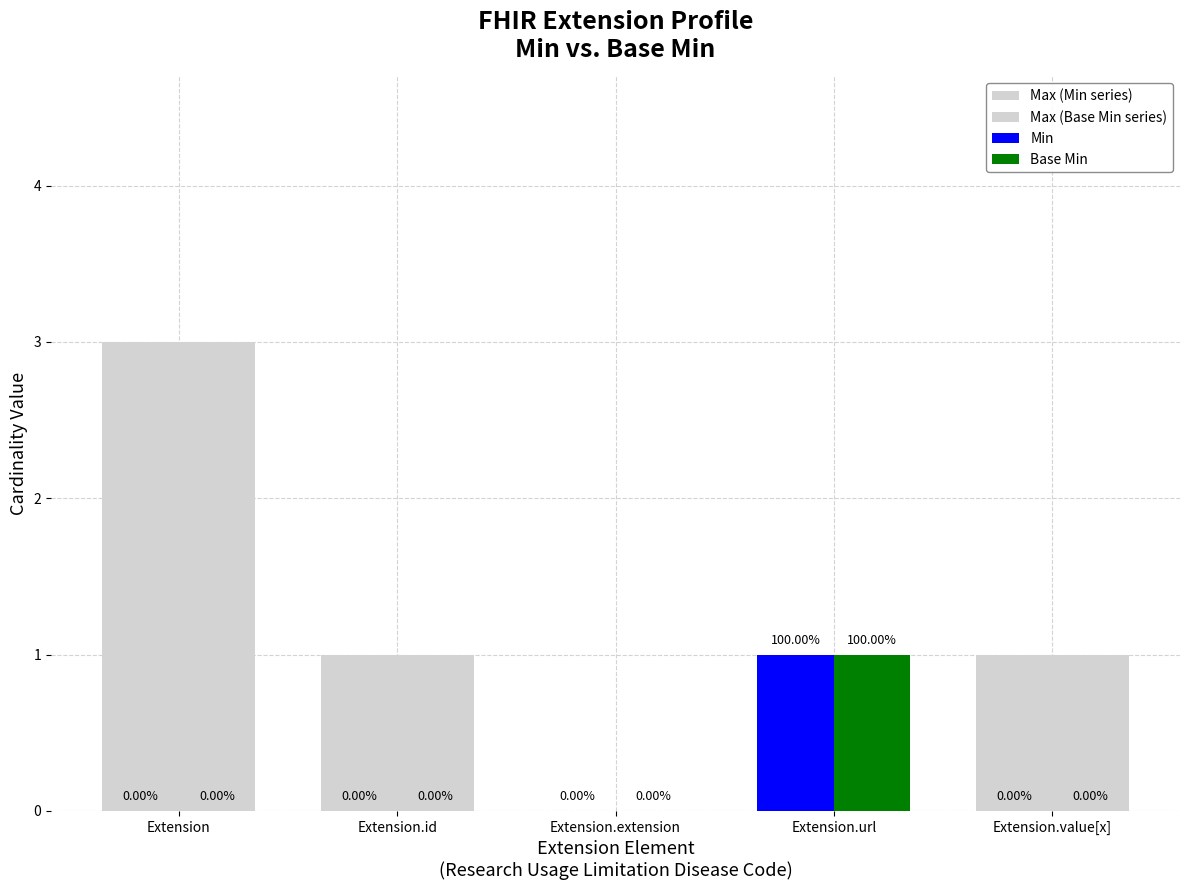

Which has a higher value, Extension.url or Extension.value[x]?

Extension.url